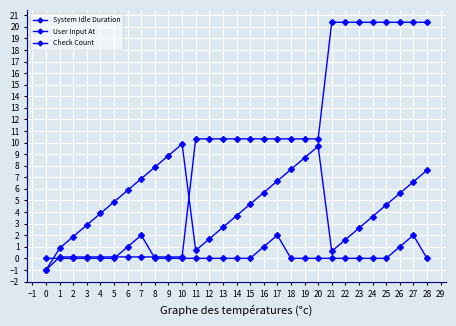

How many lines are shown in the chart?

3